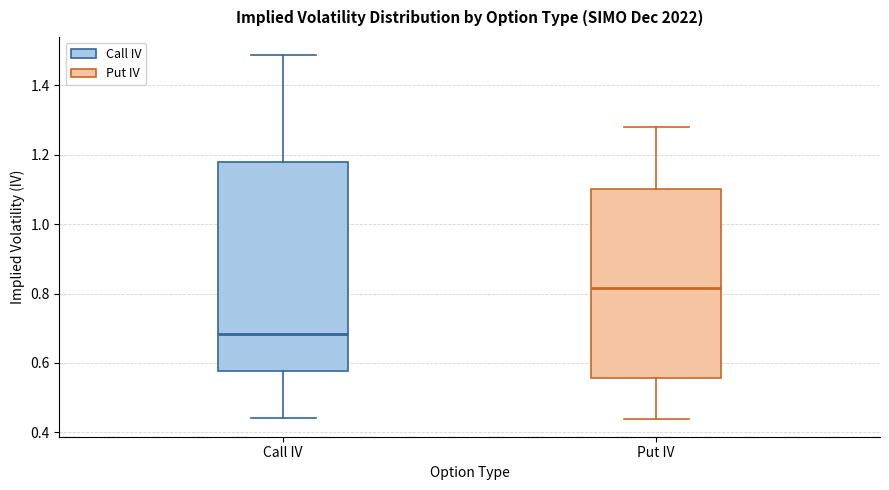

Comparing the boxes themselves (not the whiskers), which one is the tallest?

Call IV